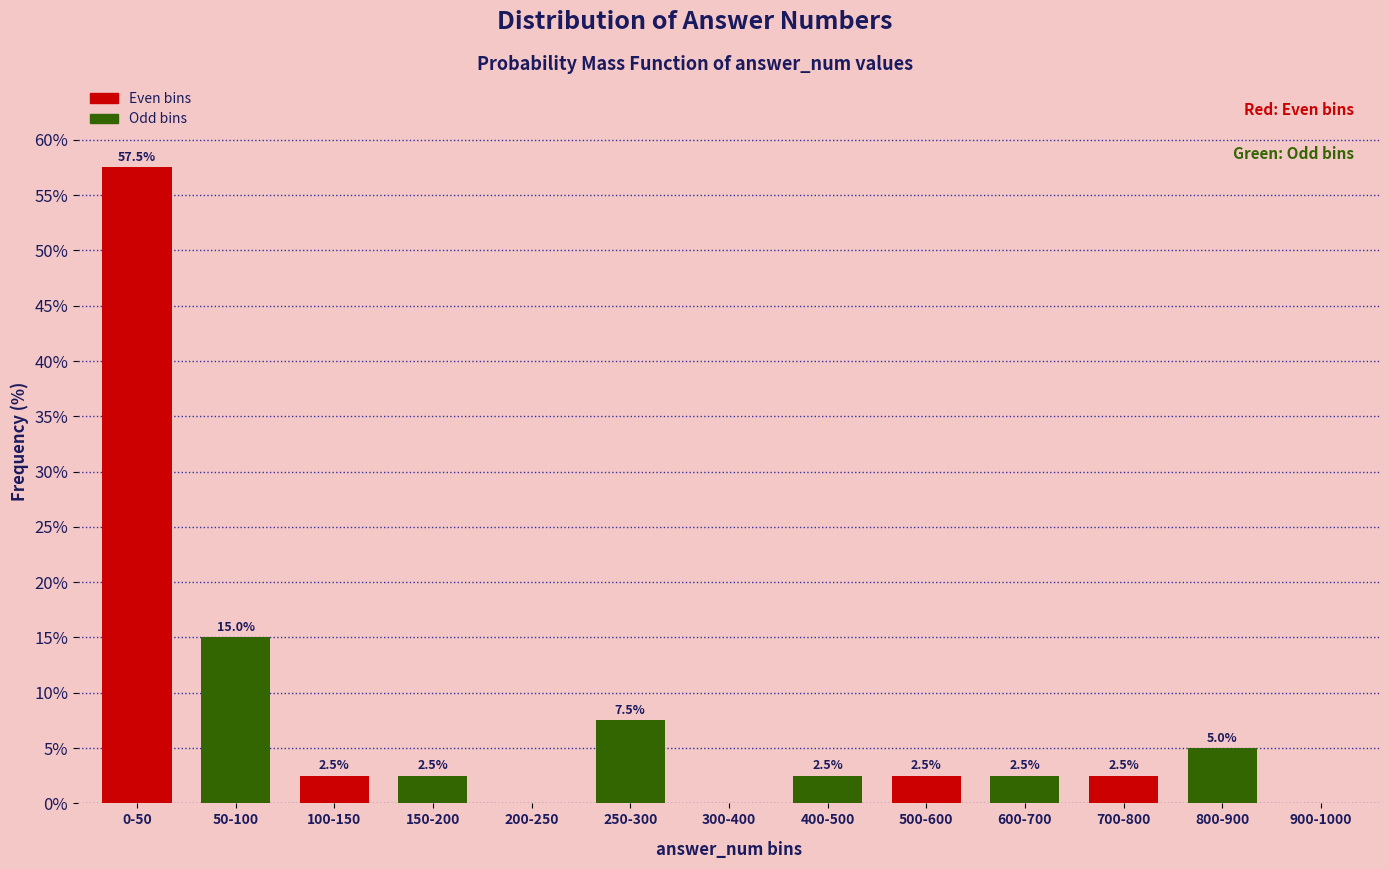

Reading left to right, what are all the values shown in this chart?

0-50=57.5	50-100=15.0	100-150=2.5	150-200=2.5	200-250=0.0	250-300=7.5	300-400=0.0	400-500=2.5	500-600=2.5	600-700=2.5	700-800=2.5	800-900=5.0	900-1000=0.0